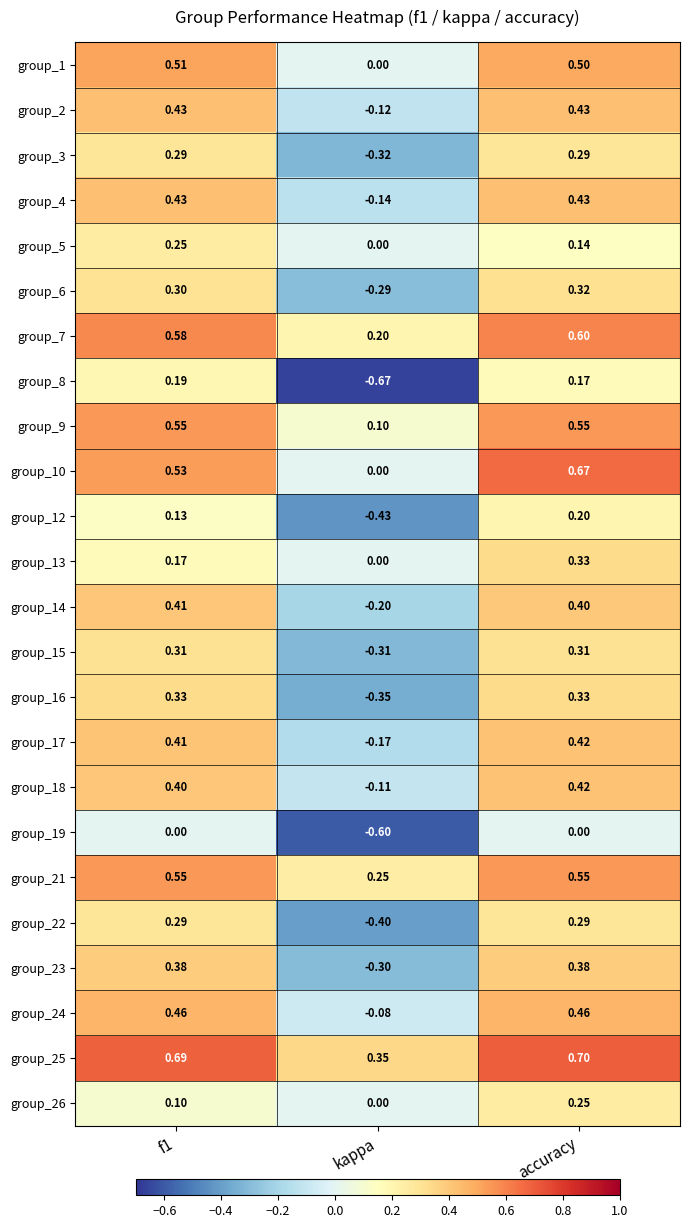

At which label is group_26 closest to 0?

kappa